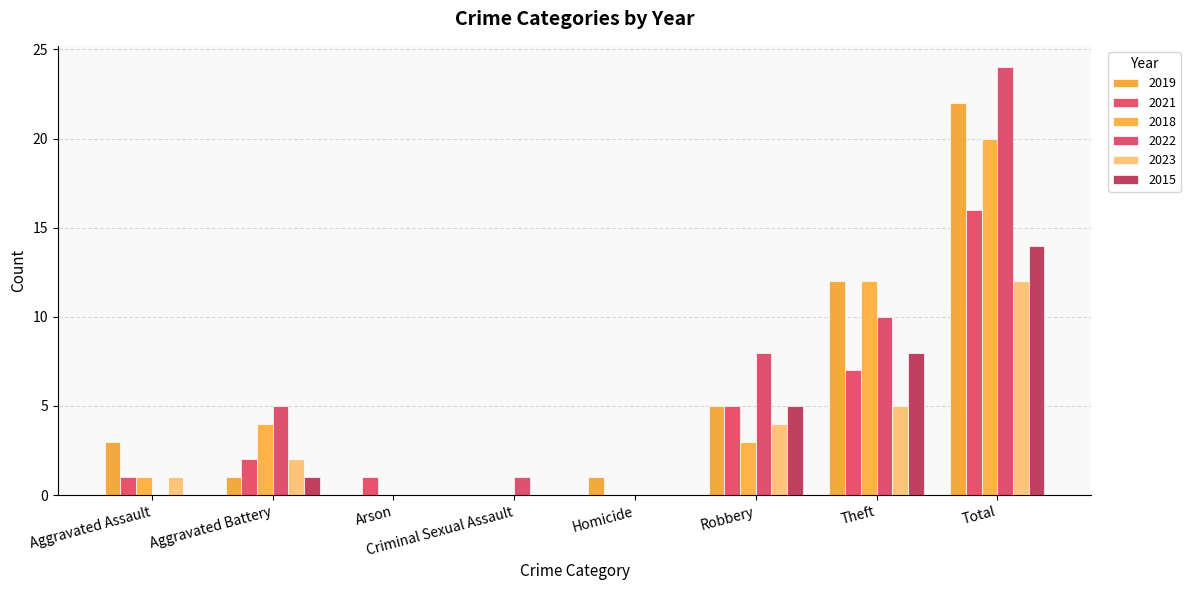

Does the chart contain stacked bars?

No